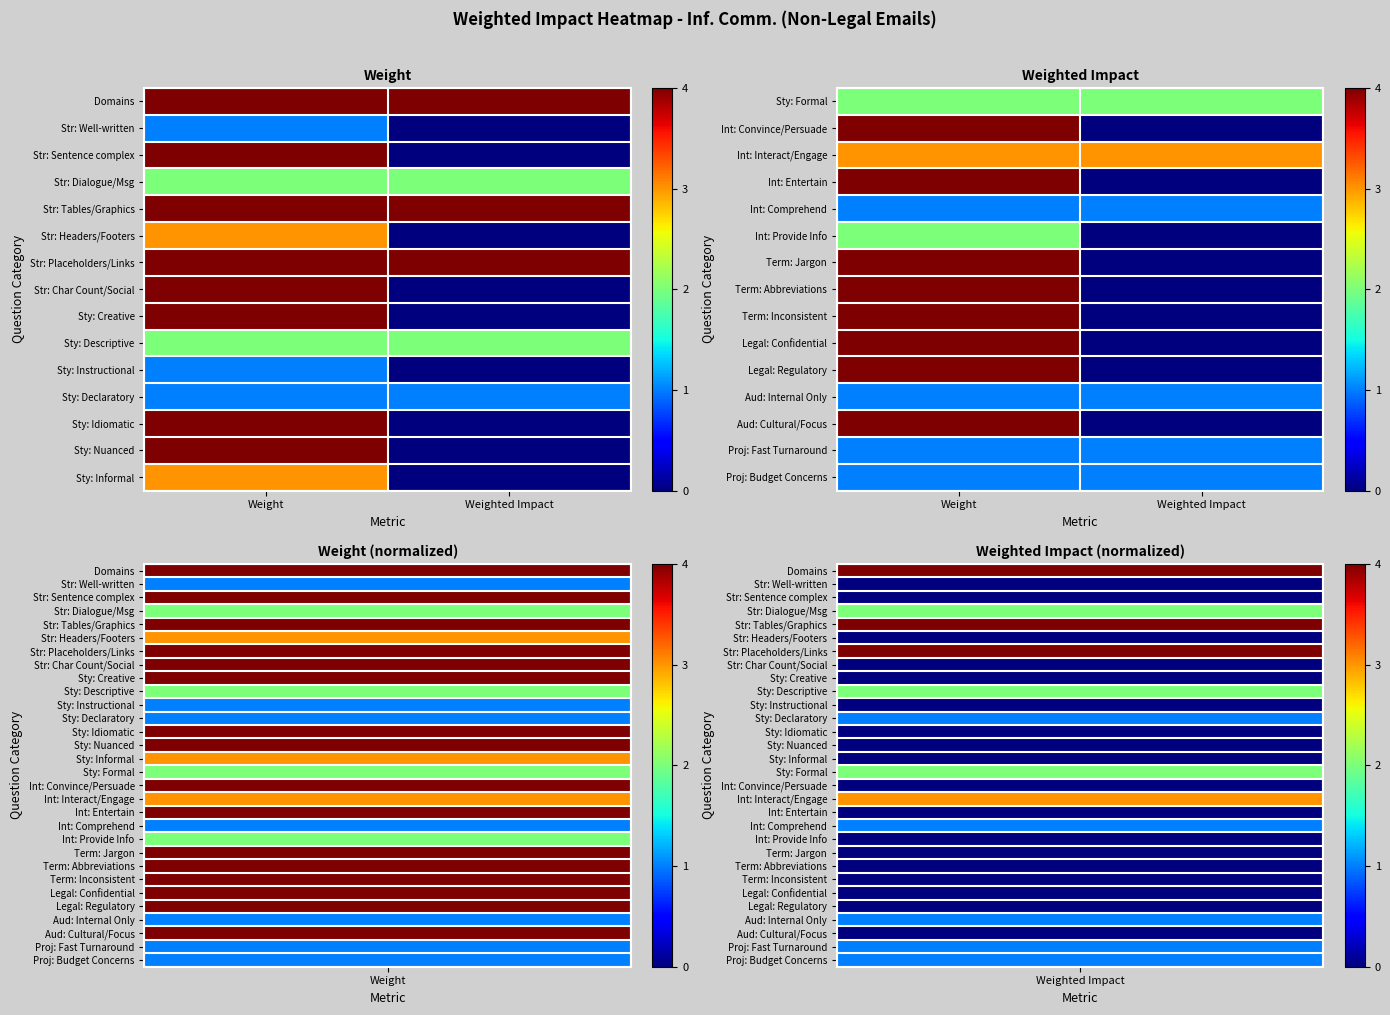

Reading left to right, what are all the values shown in this chart?

Sty: Formal: Weight=2	Weighted Impact=2
Int: Convince/Persuade: Weight=4	Weighted Impact=0
Int: Interact/Engage: Weight=3	Weighted Impact=3
Int: Entertain: Weight=4	Weighted Impact=0
Int: Comprehend: Weight=1	Weighted Impact=1
Int: Provide Info: Weight=2	Weighted Impact=0
Term: Jargon: Weight=4	Weighted Impact=0
Term: Abbreviations: Weight=4	Weighted Impact=0
Term: Inconsistent: Weight=4	Weighted Impact=0
Legal: Confidential: Weight=4	Weighted Impact=0
Legal: Regulatory: Weight=4	Weighted Impact=0
Aud: Internal Only: Weight=1	Weighted Impact=1
Aud: Cultural/Focus: Weight=4	Weighted Impact=0
Proj: Fast Turnaround: Weight=1	Weighted Impact=1
Proj: Budget Concerns: Weight=1	Weighted Impact=1